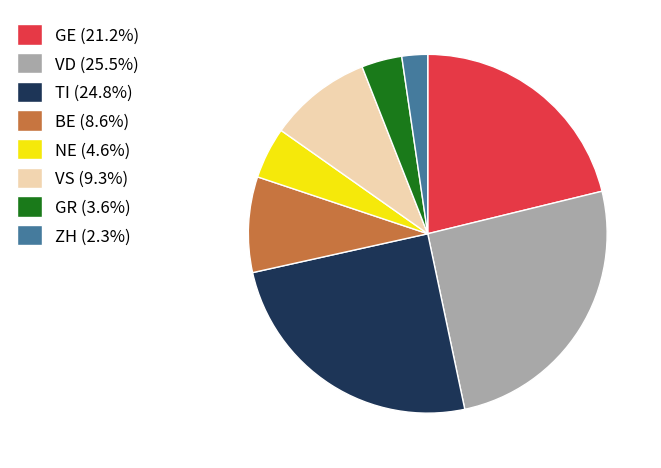

Is ZH (2.3%) the majority of the pie?

No